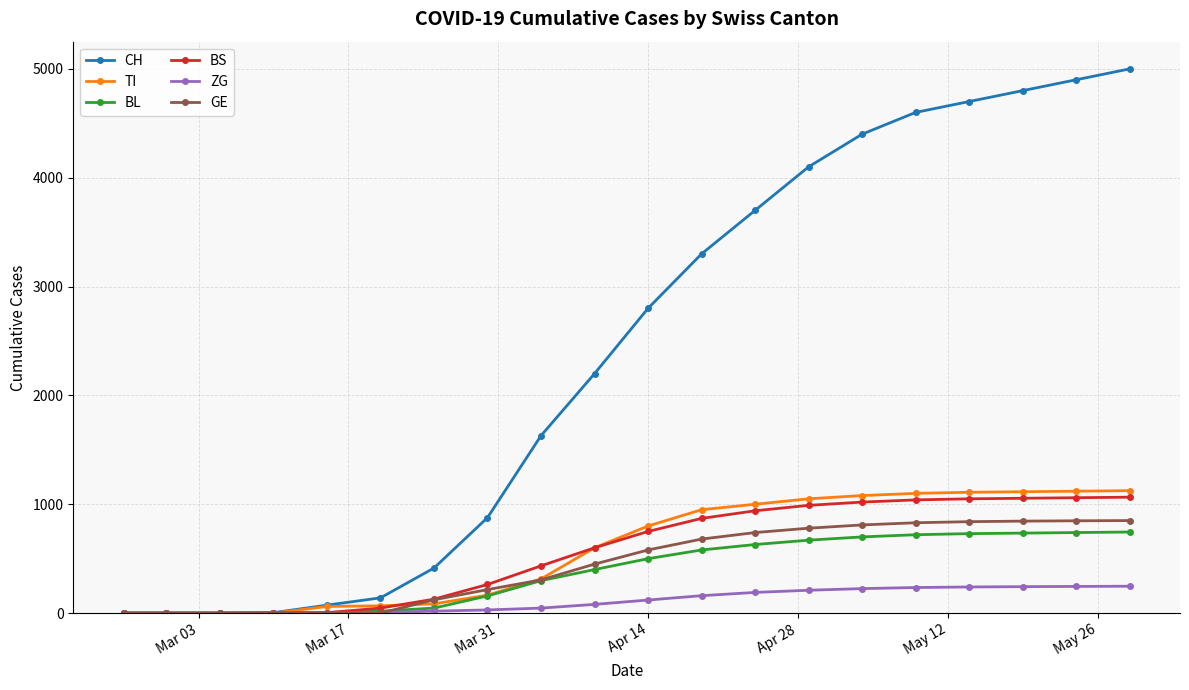

Which series has the largest total across all categories?

CH